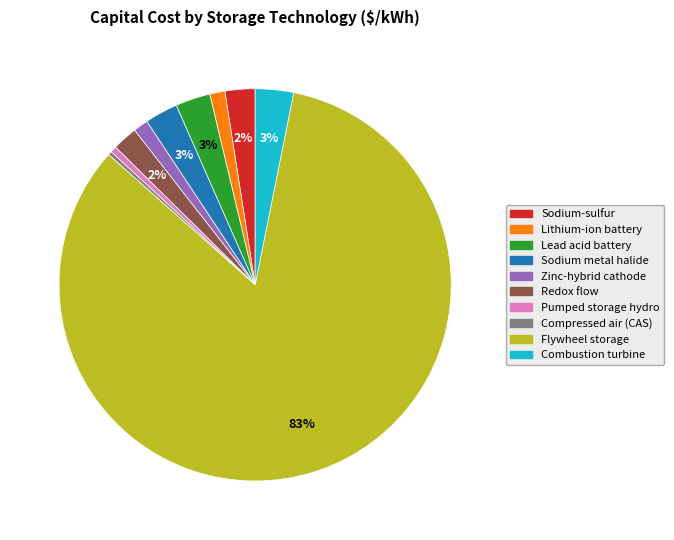

Is the sum of Pumped storage hydro and Lithium-ion battery greater than half?

No